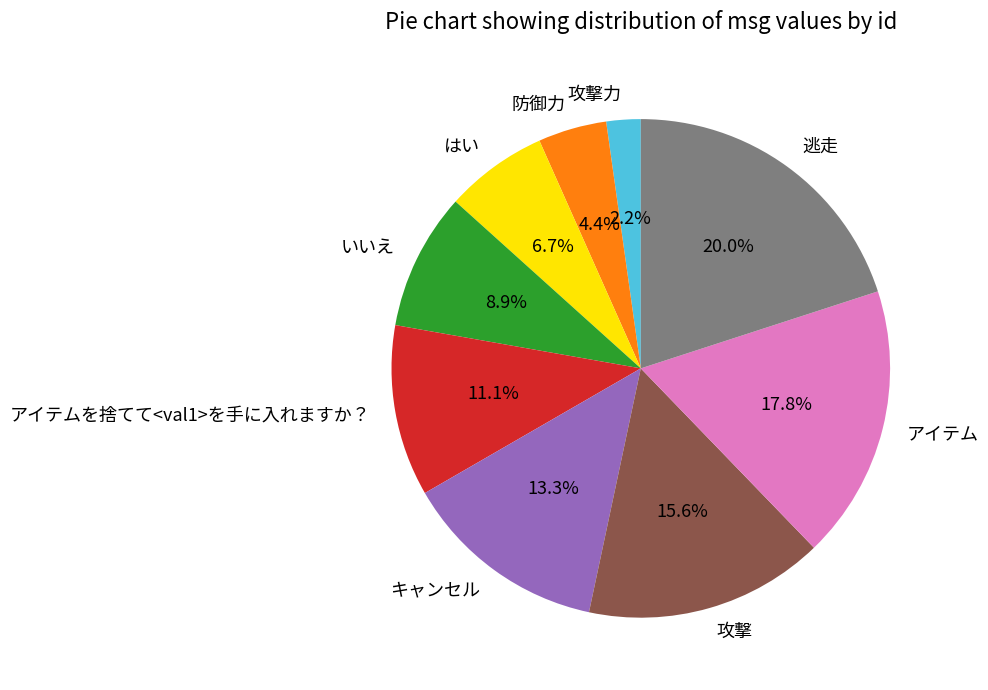

To the nearest percent, what percentage of the pie is いいえ?

9%